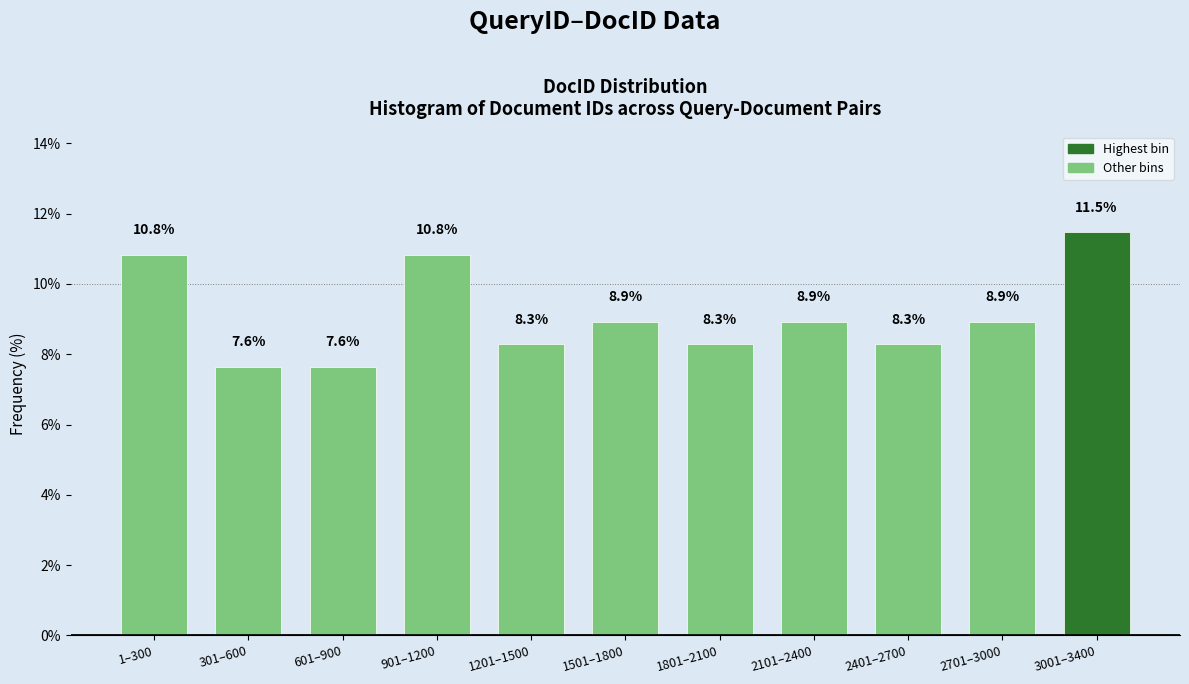

Reading left to right, list all the values displayed in this chart.

10.8	7.6	7.6	10.8	8.3	8.9	8.3	8.9	8.3	8.9	11.5